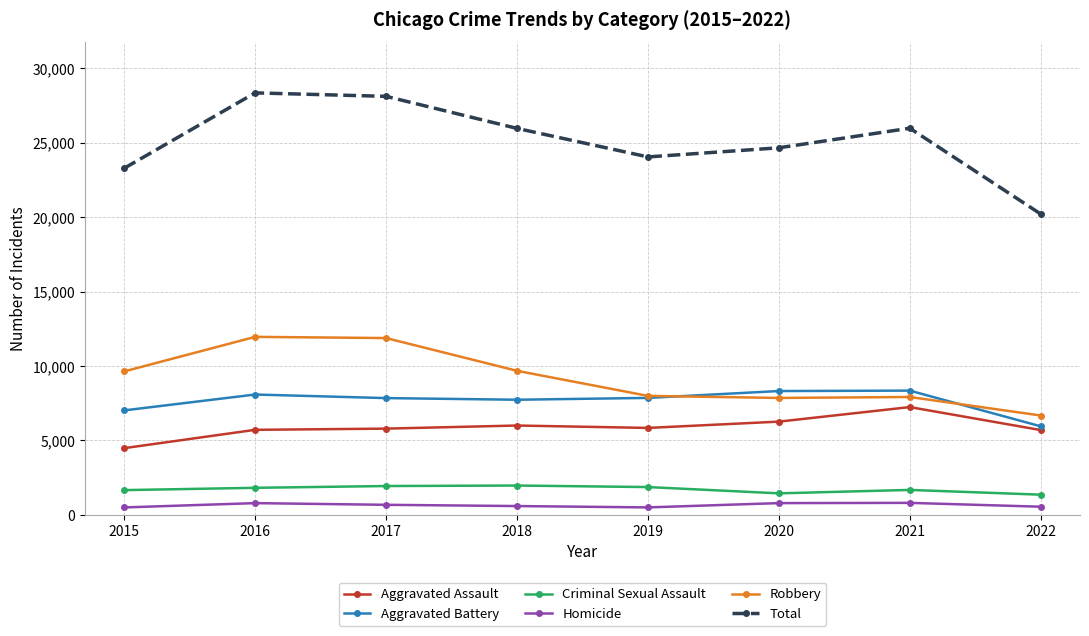

True or false: Robbery has more than 0 interior local peaks.

True